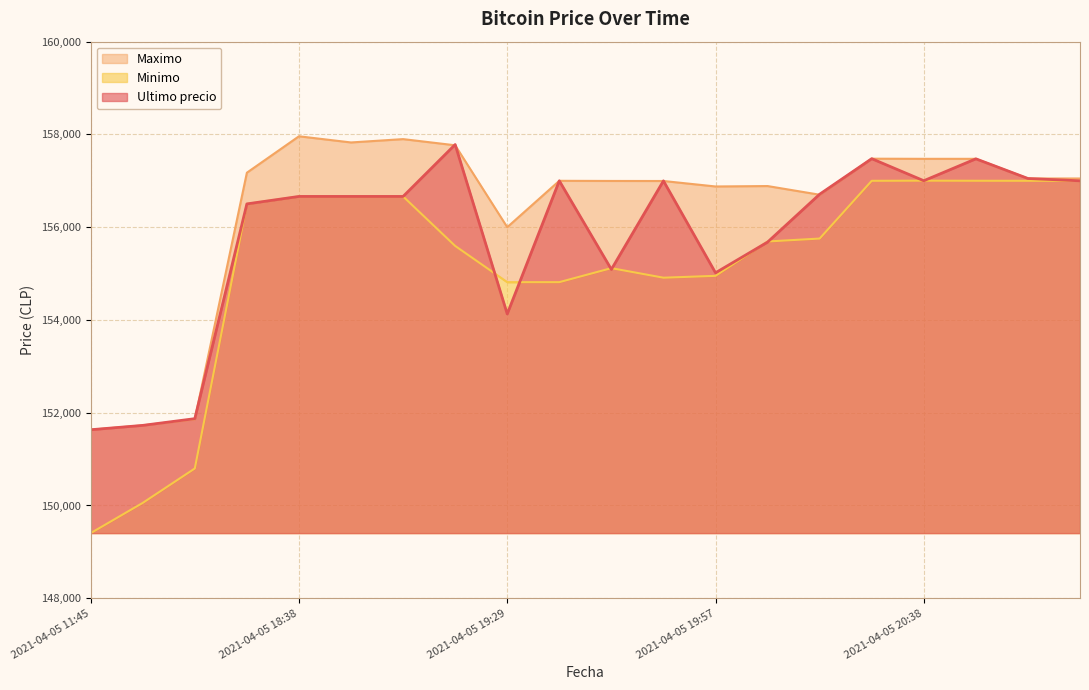

What is the difference between the maximum and second lowest values in the Ultimo precio series?

6055